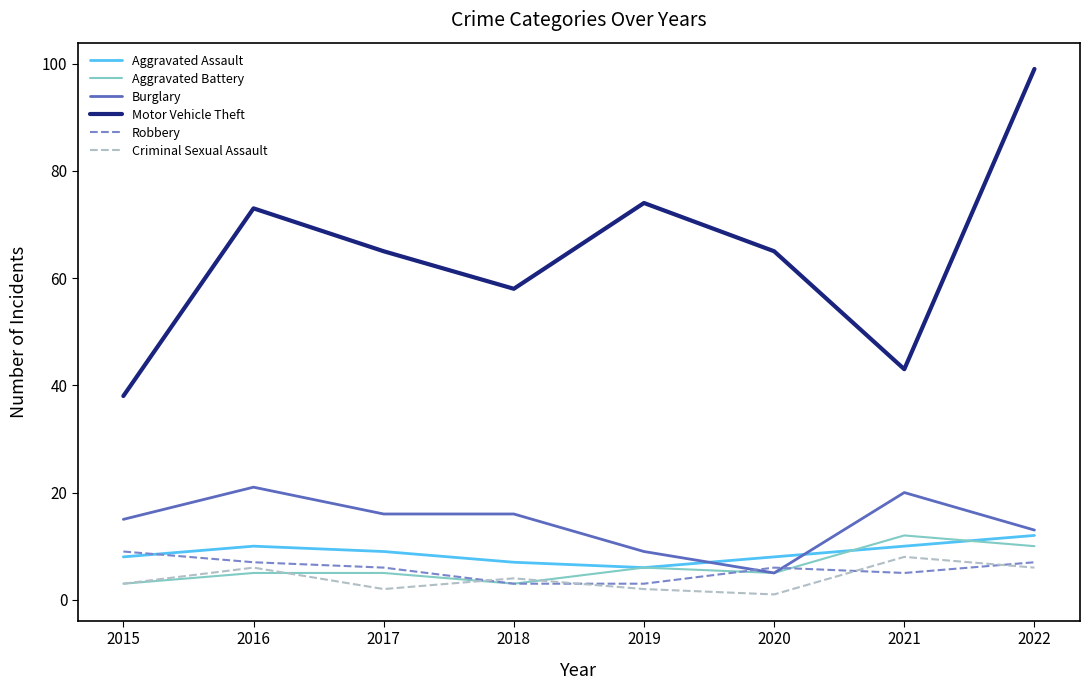

Which series has the largest range (max minus min)?

Motor Vehicle Theft